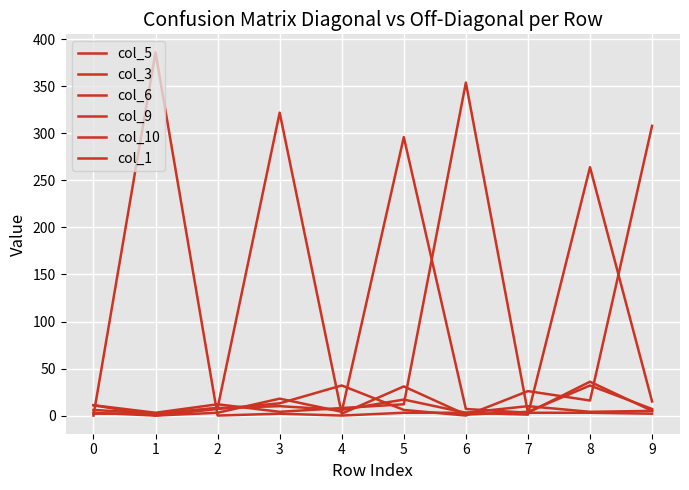

How many lines are shown in the chart?

6